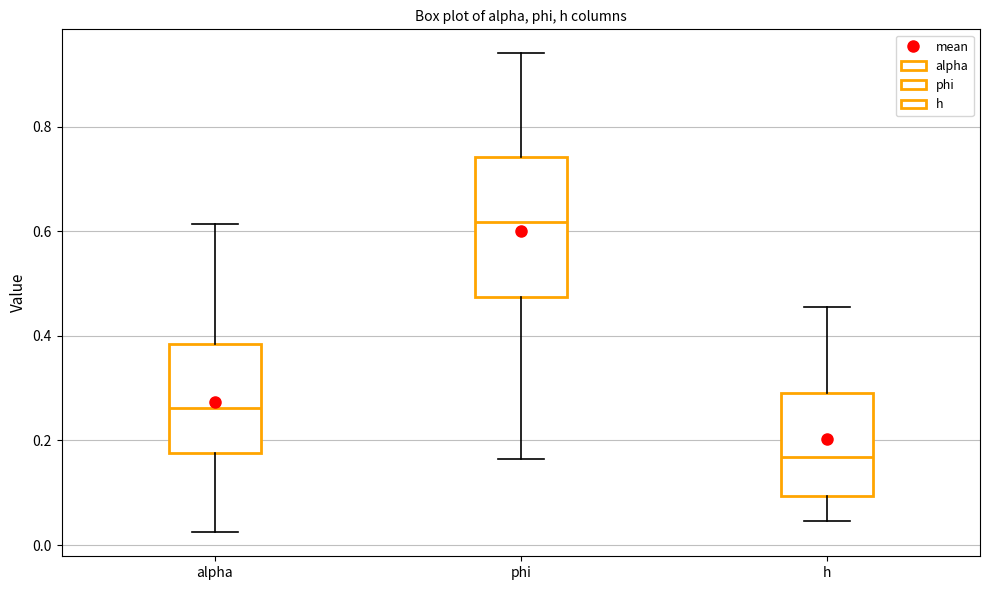

Which box is the tallest, from its lower edge to its upper edge?

phi